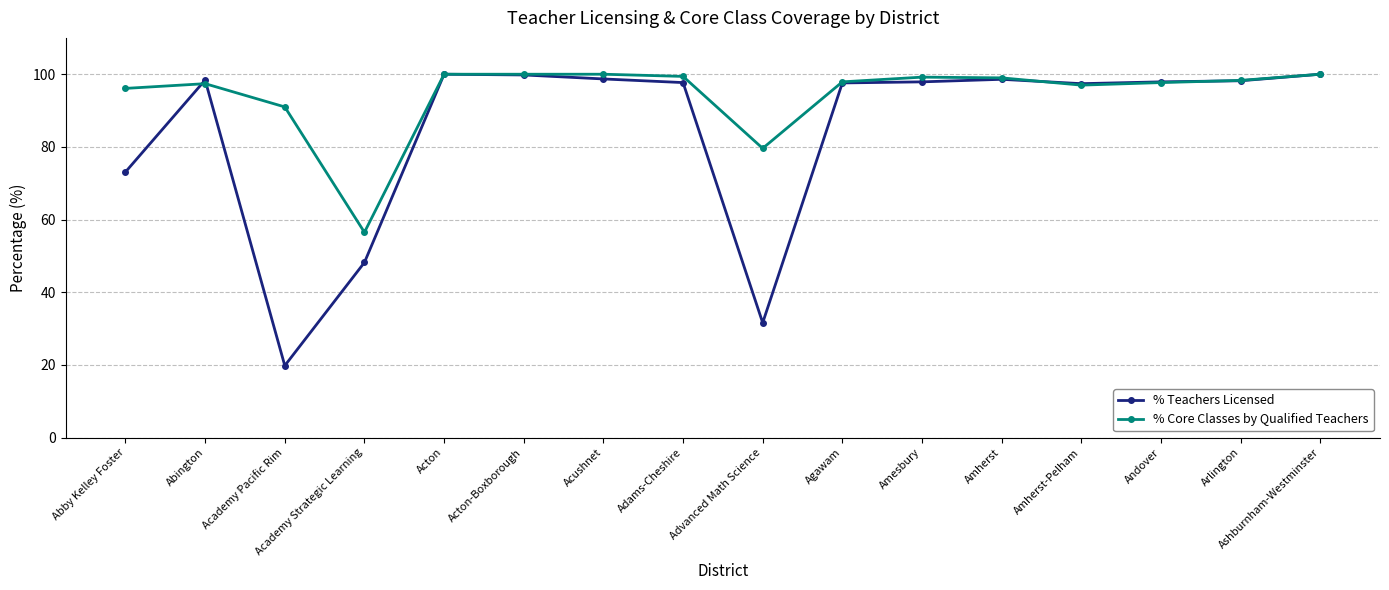

Read the % Teachers Licensed value at Advanced Math Science.

31.6